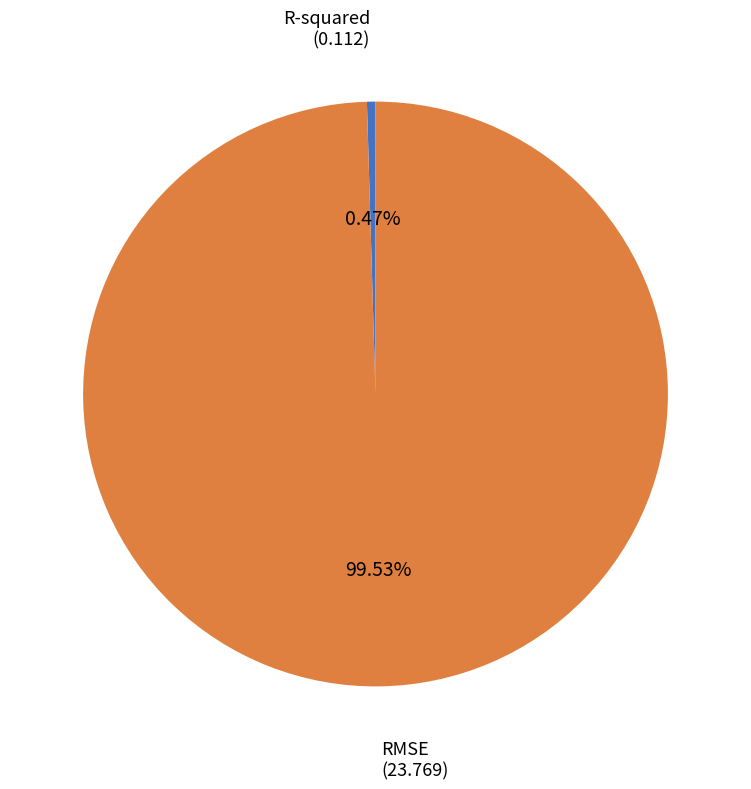

Is there a majority slice in this chart?

Yes